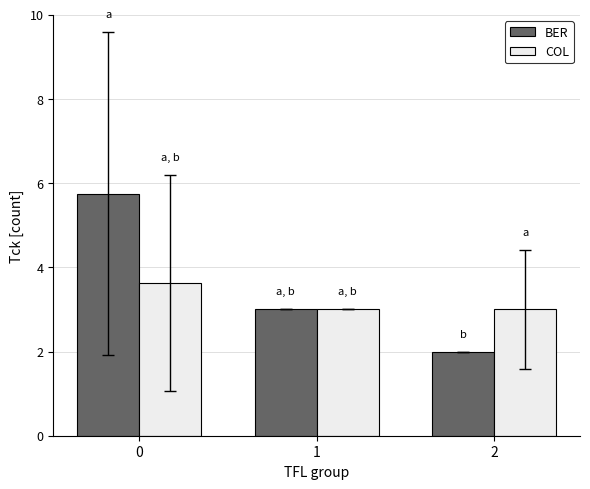

Rank the series at 2 from lowest to highest value.

BER, COL